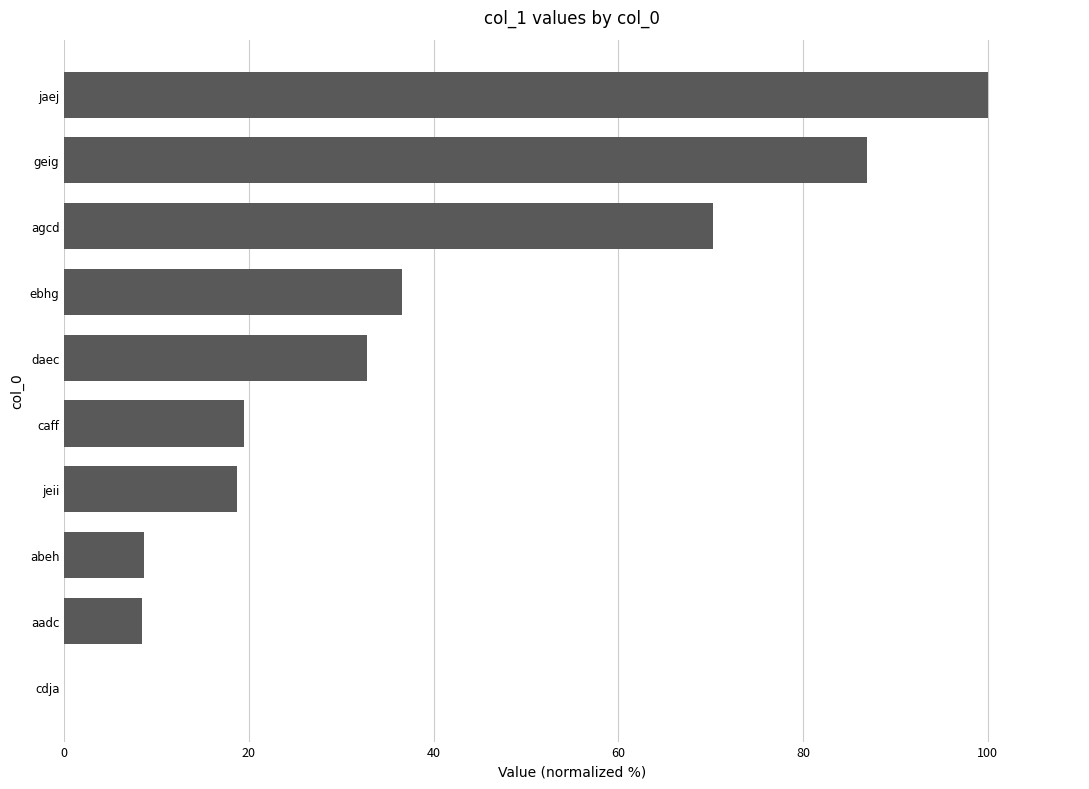

At which label is the value closest to 50?

ebhg